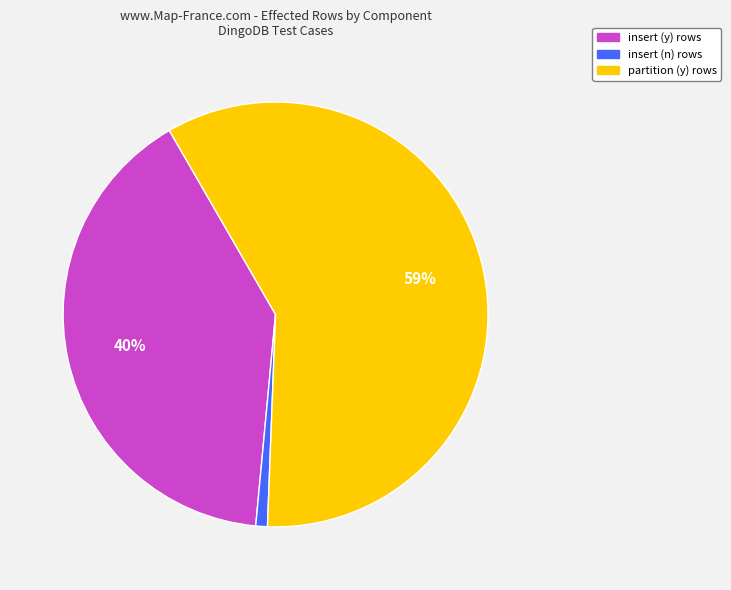

Rank the categories by value from highest to lowest.

partition (y) rows, insert (y) rows, insert (n) rows